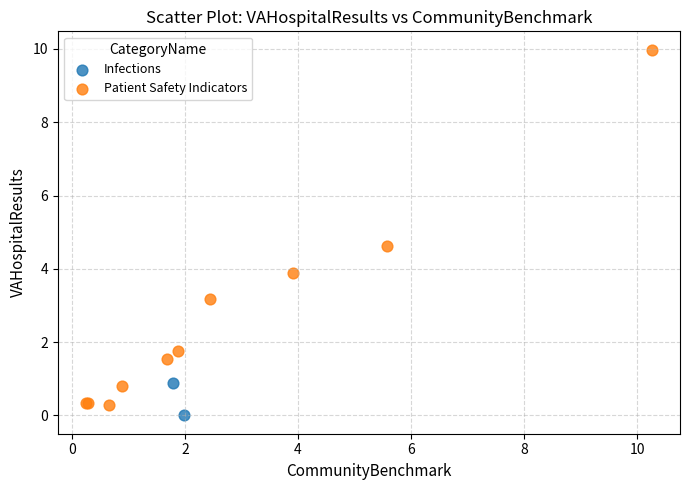

What are all the series names shown in the legend?

Infections, Patient Safety Indicators